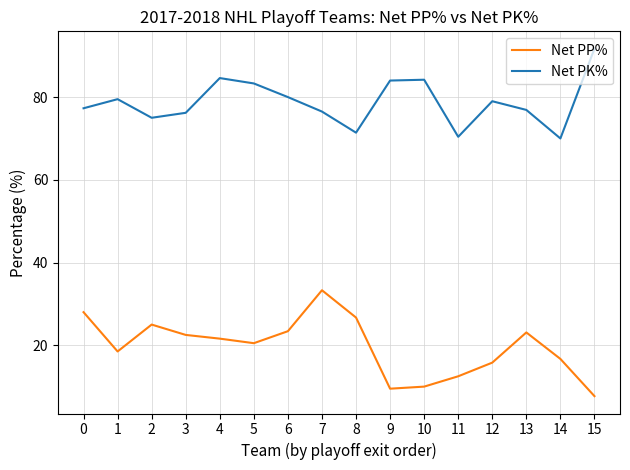

List the series in order of their peak value, highest first.

Net PK%, Net PP%